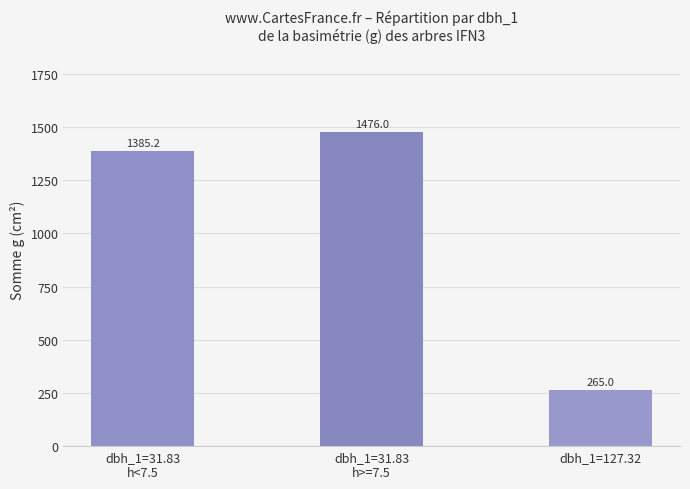

What is the greatest value displayed?

1476.0